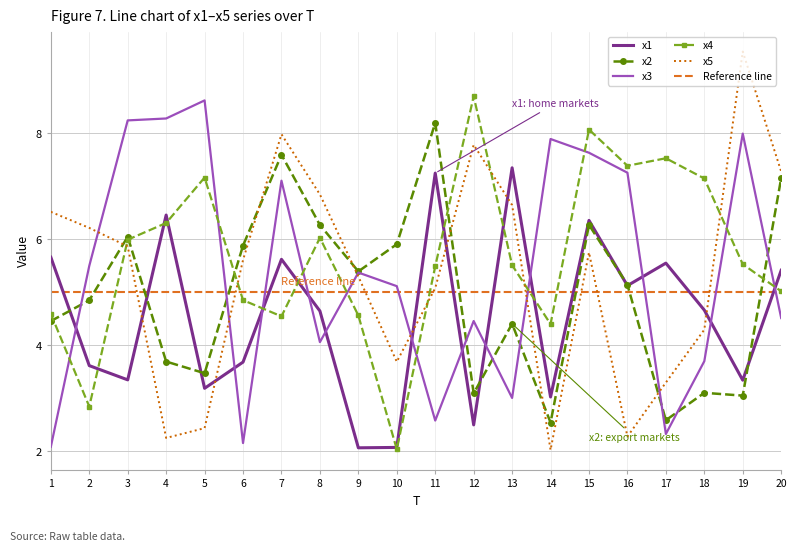

Which series ends up on top after the final intersection of x2 and x5?

x5